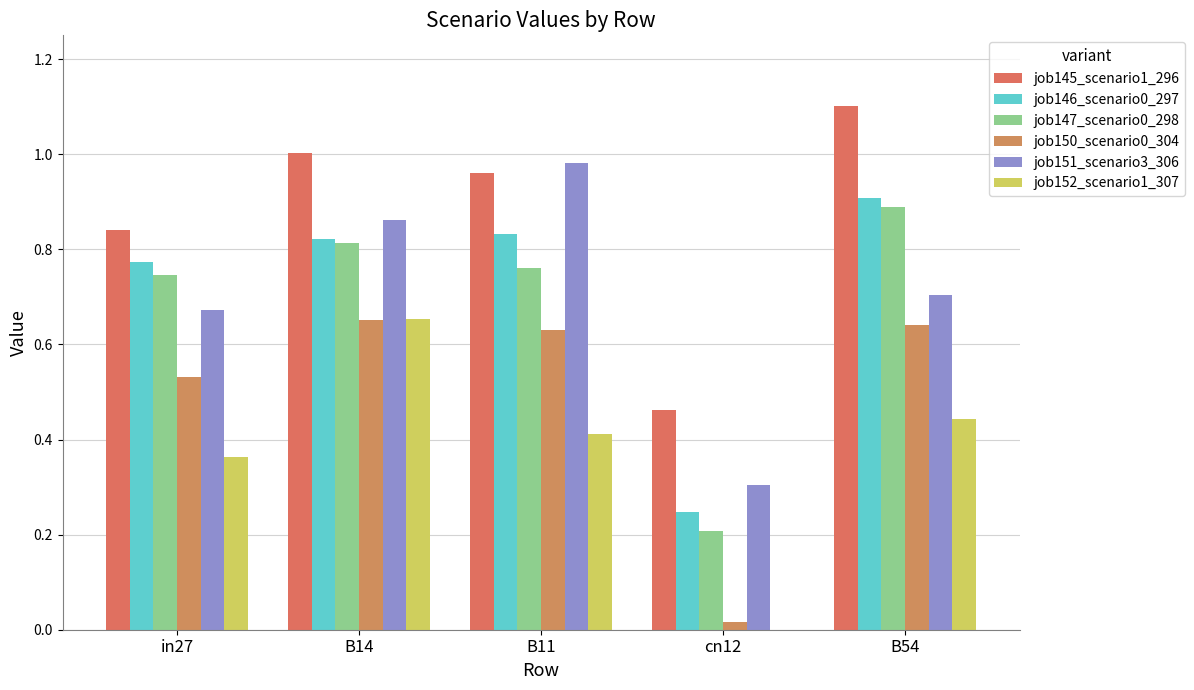

Reading left to right, list all the values displayed in this chart.

job145_scenario1_296: in27=0.8	B14=1.0	B11=1.0	cn12=0.5	B54=1.1
job146_scenario0_297: in27=0.8	B14=0.8	B11=0.8	cn12=0.2	B54=0.9
job147_scenario0_298: in27=0.7	B14=0.8	B11=0.8	cn12=0.2	B54=0.9
job150_scenario0_304: in27=0.5	B14=0.7	B11=0.6	cn12=0.0	B54=0.6
job151_scenario3_306: in27=0.7	B14=0.9	B11=1.0	cn12=0.3	B54=0.7
job152_scenario1_307: in27=0.4	B14=0.7	B11=0.4	cn12=0.0	B54=0.4